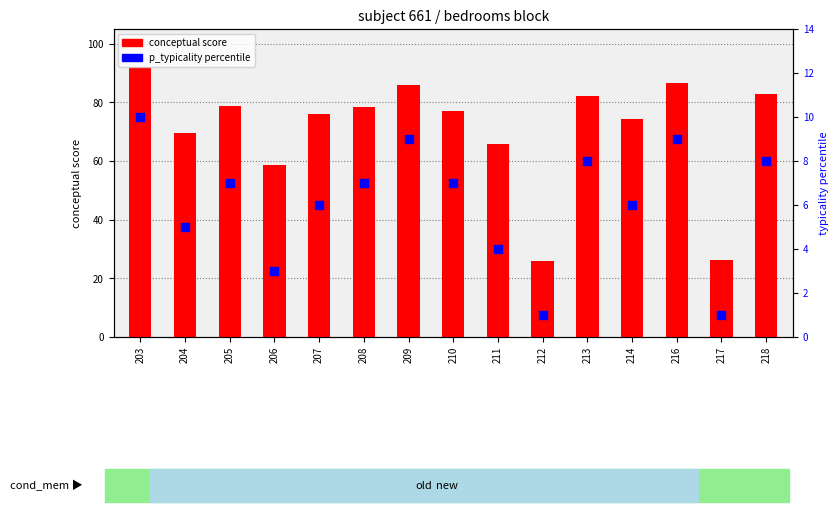

Which series reaches the maximum Y coordinate?

conceptual score